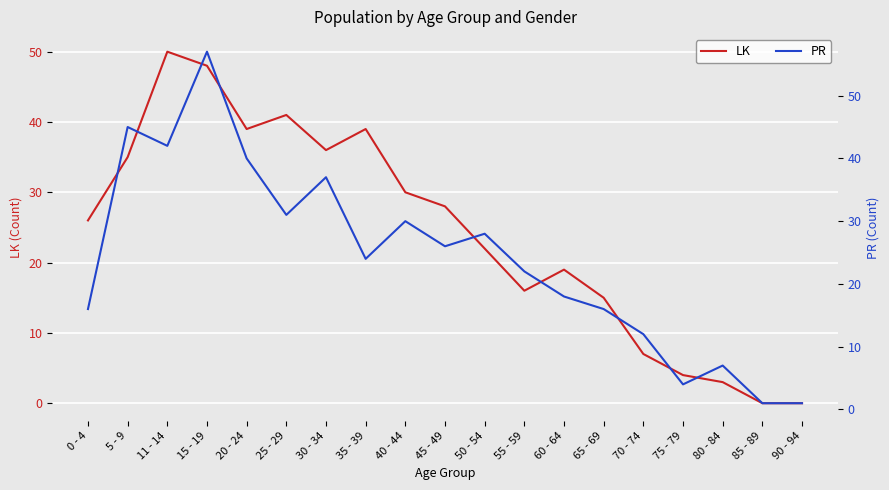

Where is the first local minimum for PR?

11 - 14